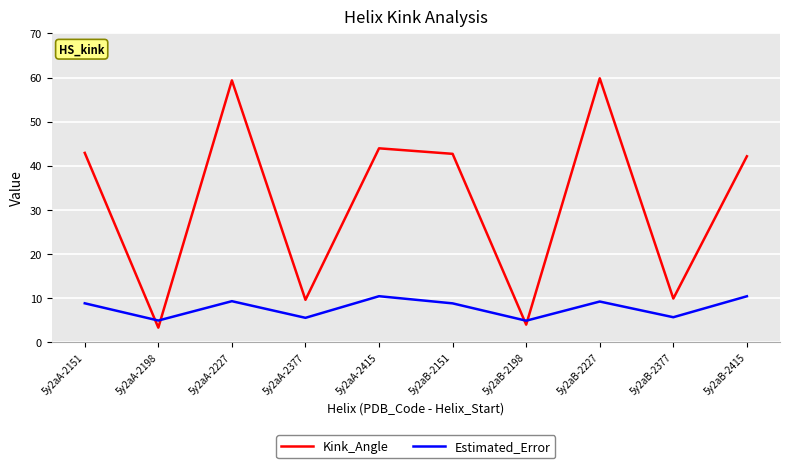

True or false: Estimated_Error has more than 0 points higher than both neighbors.

True